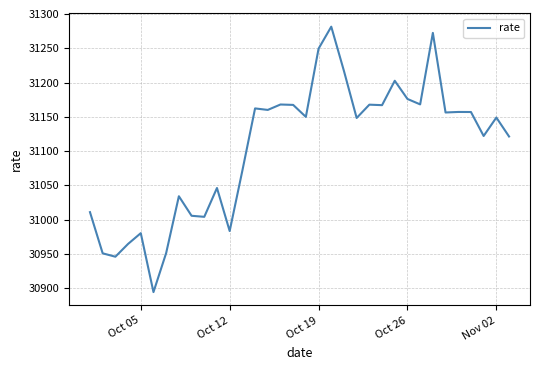

What is the smallest value displayed?

30894.5